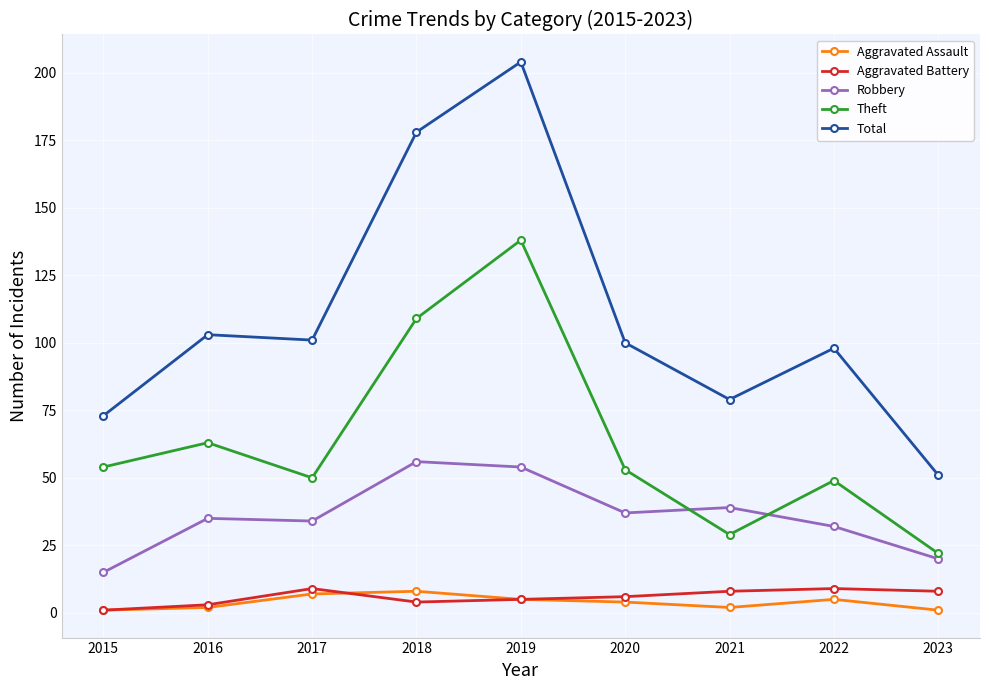

Which series changed the most between 2016 and 2022?

Theft